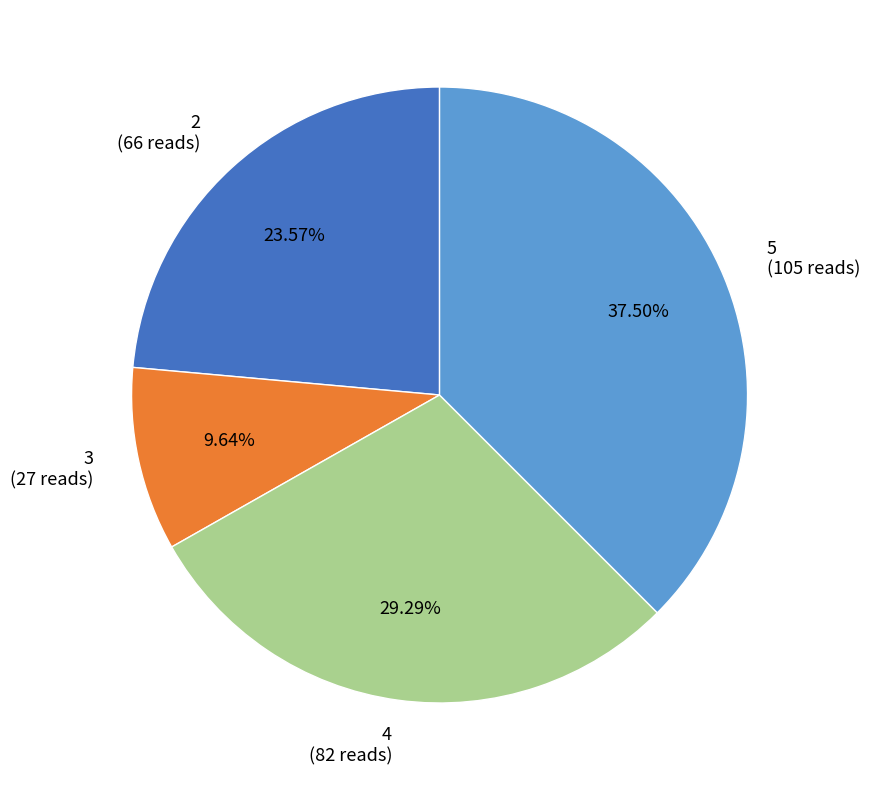

What is the ratio of the value at 5 to the value at 2?

1.6